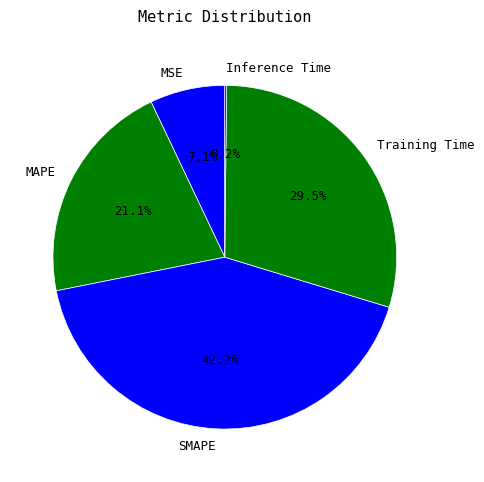

Approximately how many times larger is the value at MAPE compared to Training Time?

0.7